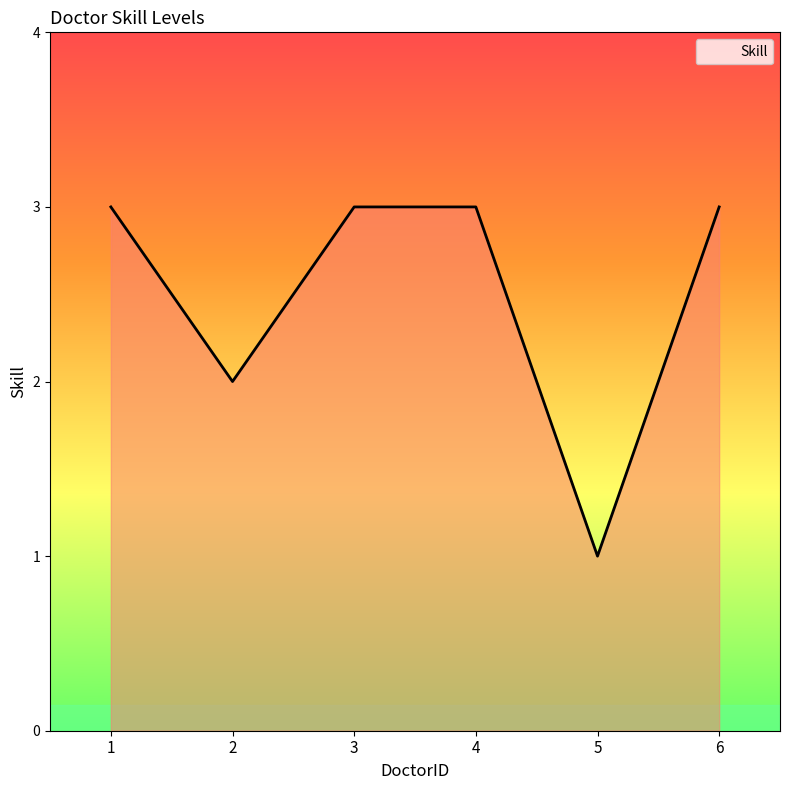

At which label is the value closest to 2?

2